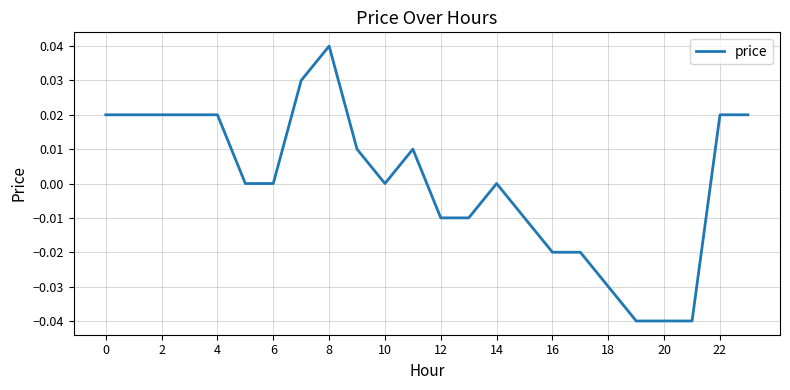

Which label corresponds to the largest value in the chart?

8